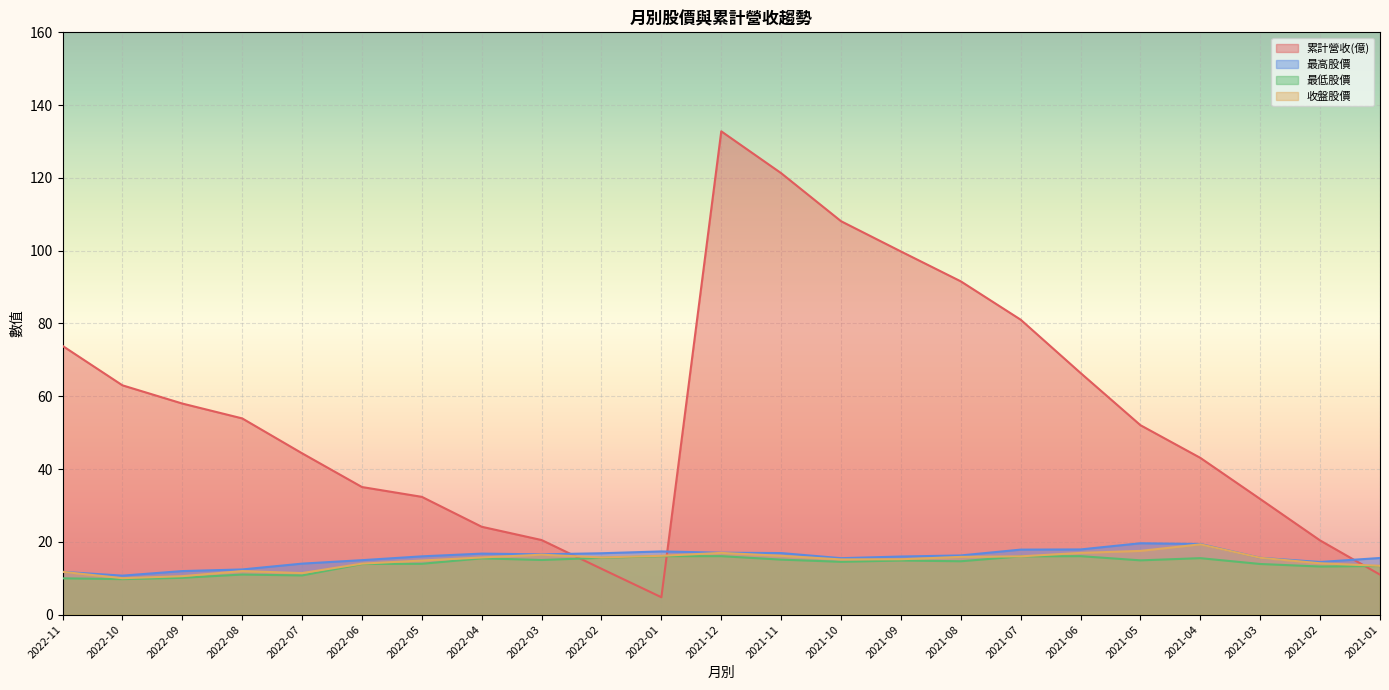

What position from the left is 2022-11?

1